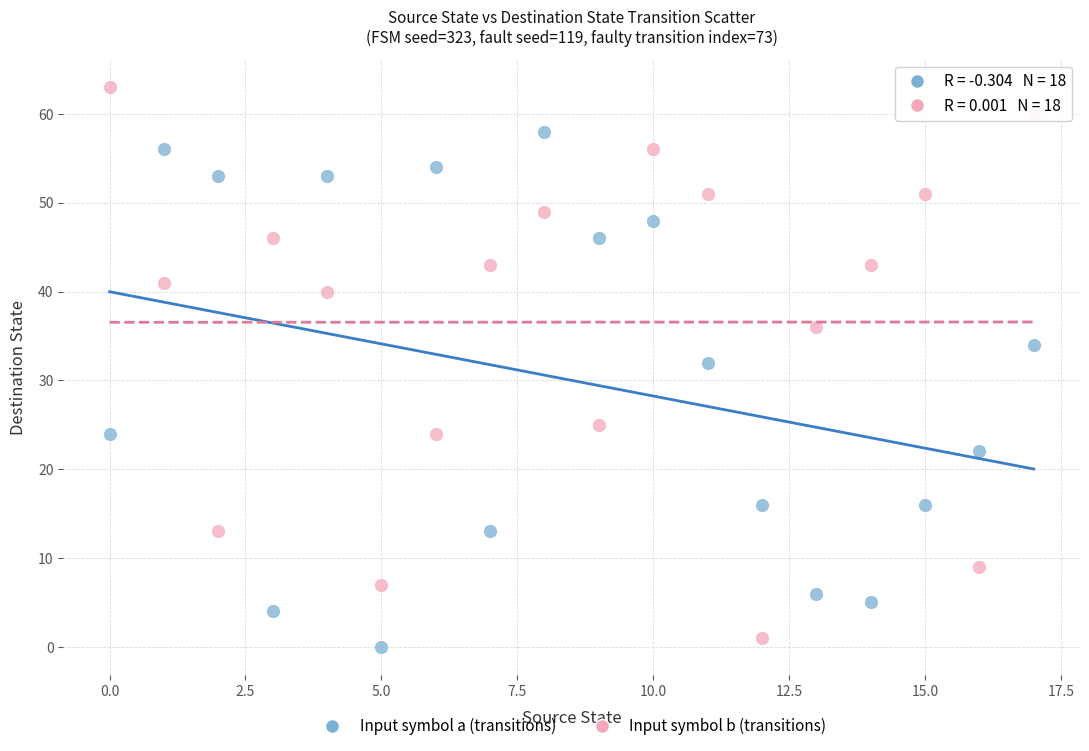

Which series reaches the maximum Y coordinate?

Input symbol b (transitions)